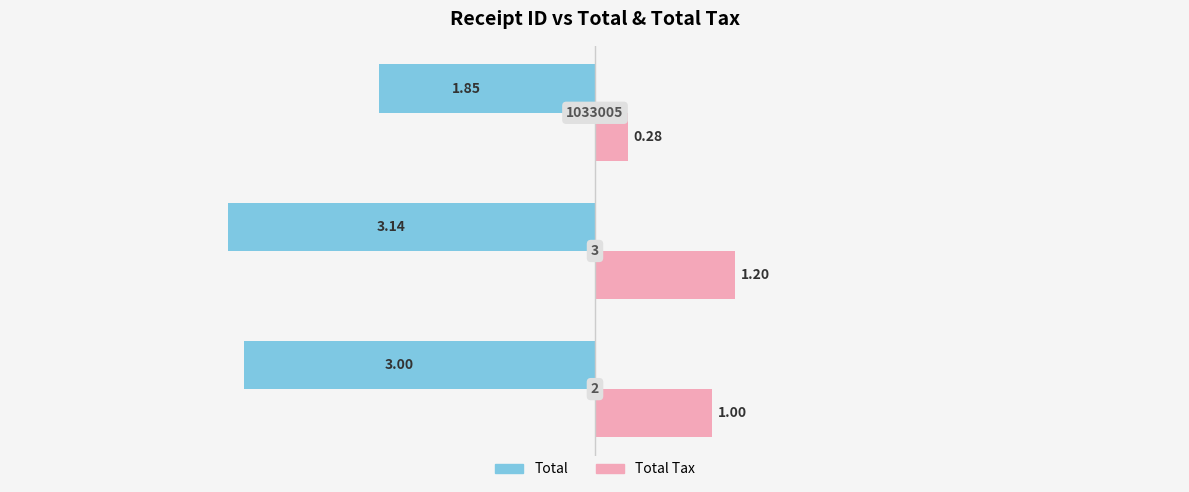

Reading left to right, extract all data points from this chart.

Total: -3.0	-3.1	-1.9
Total Tax: 1.0	1.2	0.3